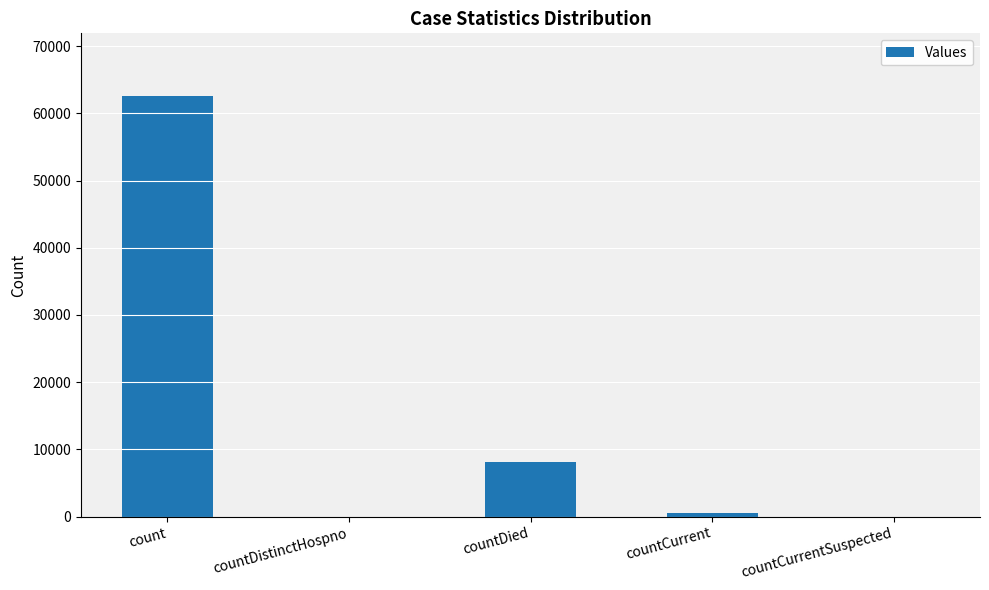

How many distinct data groups are displayed?

1